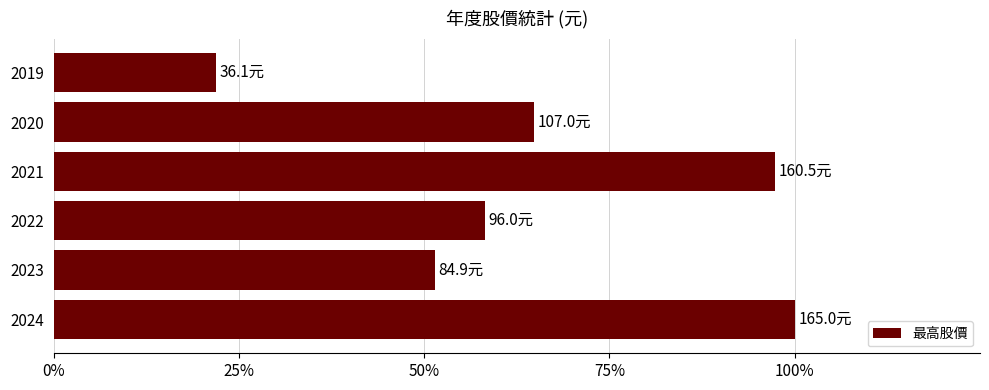

Does the chart contain any negative values?

No